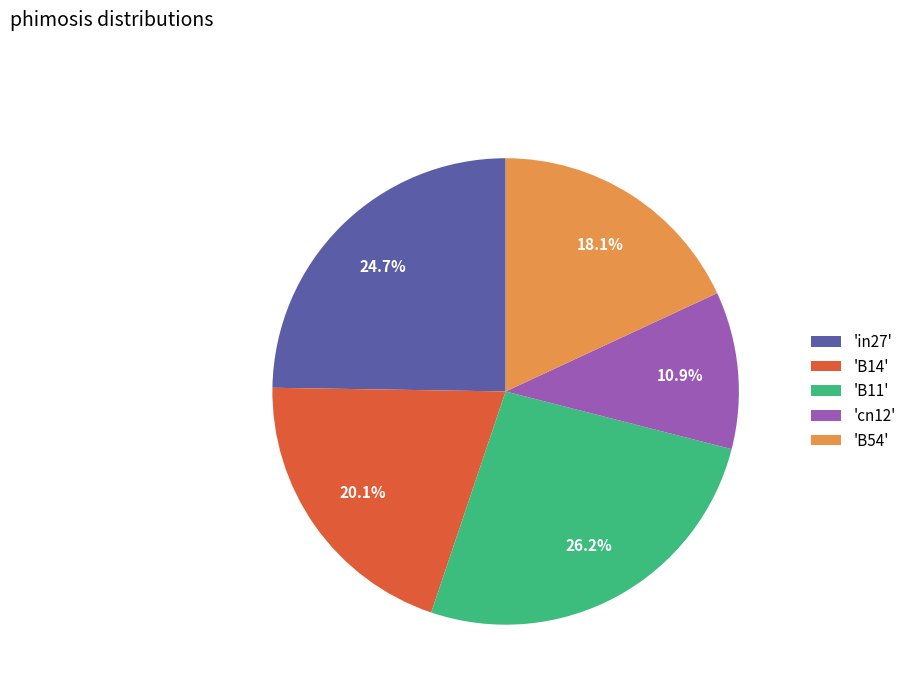

Rank the categories by value from lowest to highest.

'cn12', 'B54', 'B14', 'in27', 'B11'